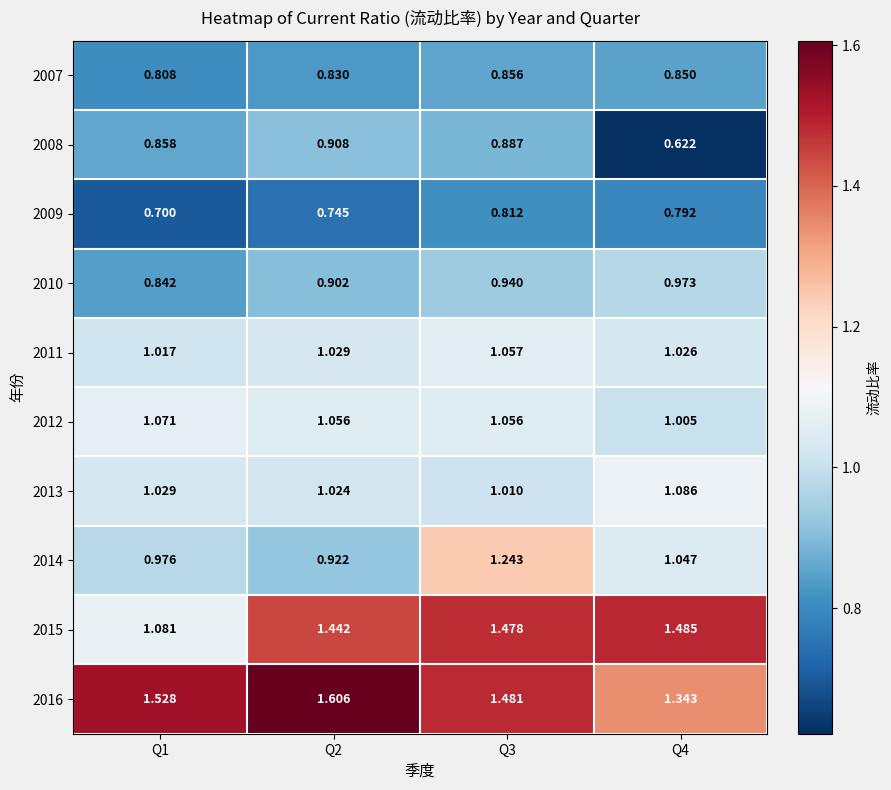

Is the value of 2011 at Q4 greater than the value of 2013 at Q4?

No